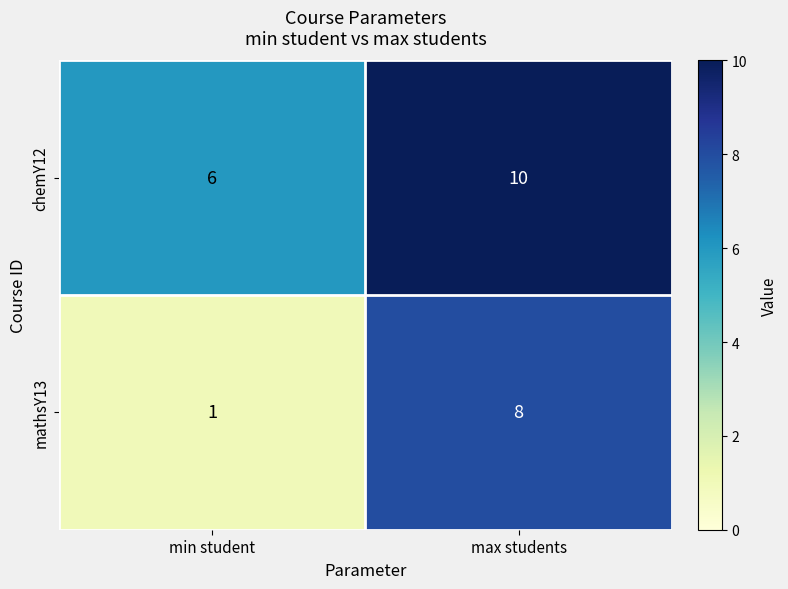

The value of mathsY13 at min student is 1. True or false?

True